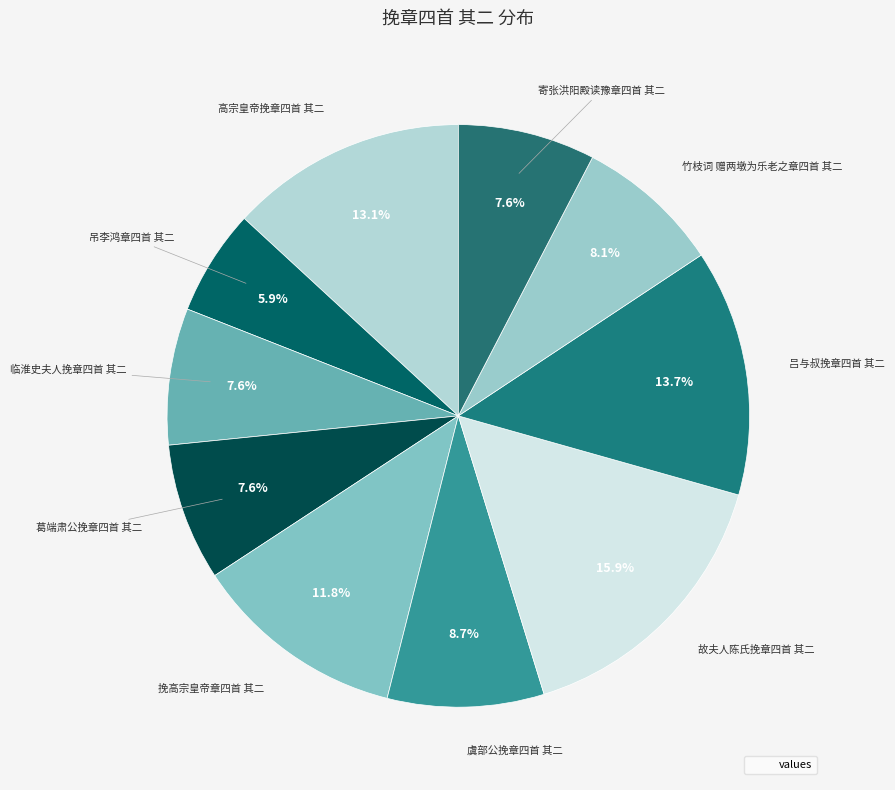

What is the smallest slice in the pie chart?

吊李鸿章四首 其二